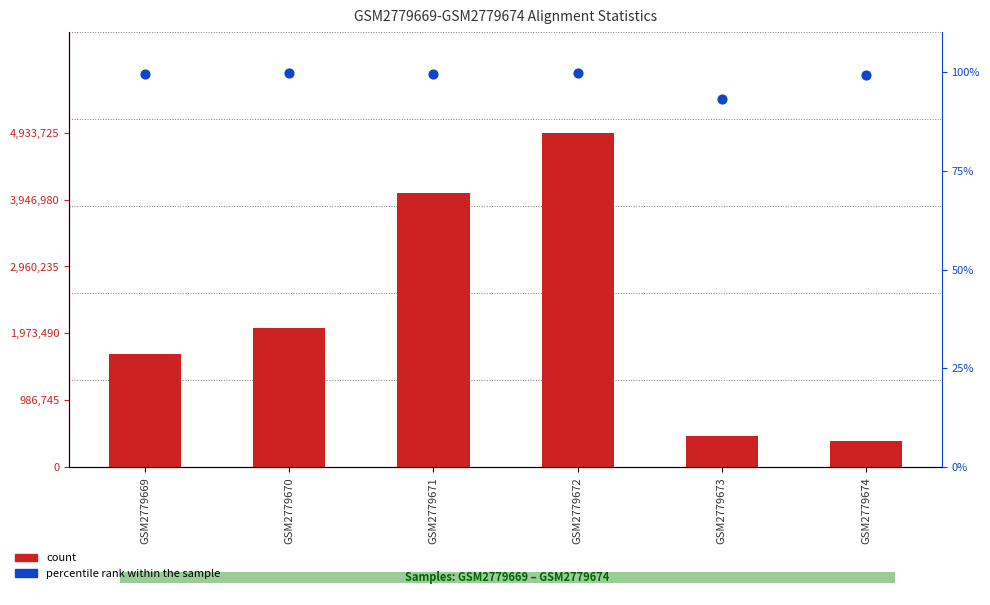

At which category is the sum across all series the highest?

GSM2779672